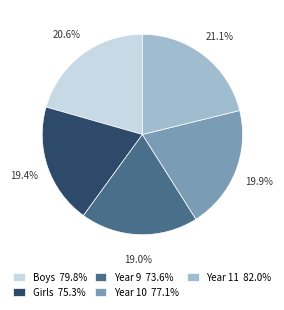

Do Girls and Year 11 together represent more than half of the pie?

No